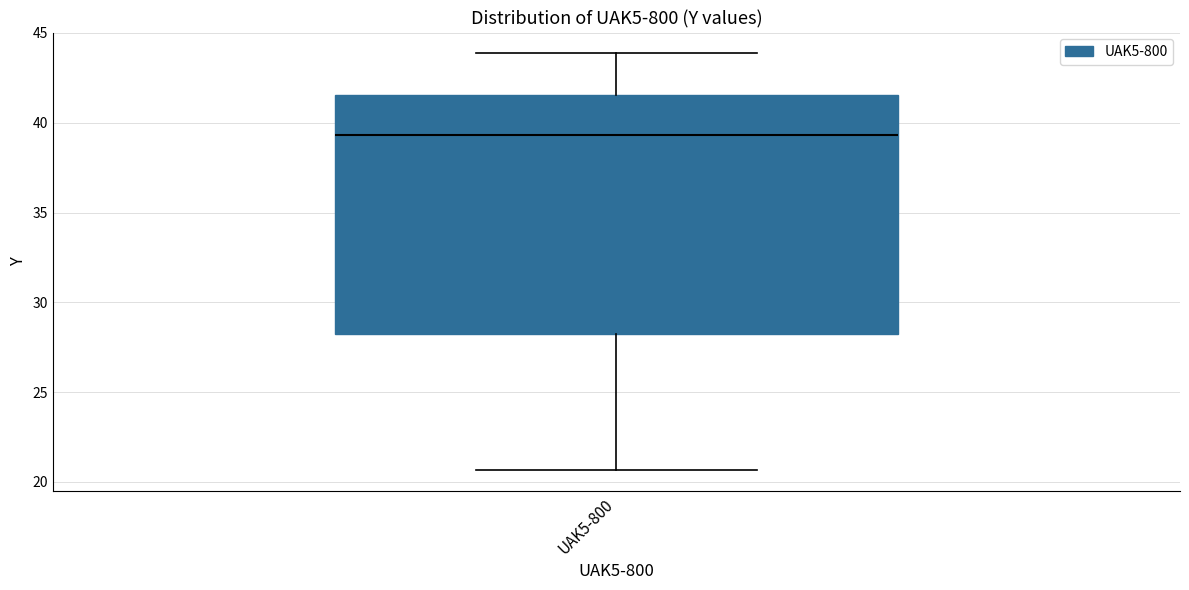

Transcribe this box plot: give where the median line is, the range the box spans, and where the two whiskers end, as read against the y-axis. The values are not printed on the chart, so give them approximately, as read against the axis.

median 39.5, box 28.0 to 41.5, whiskers 20.5 to 44.0